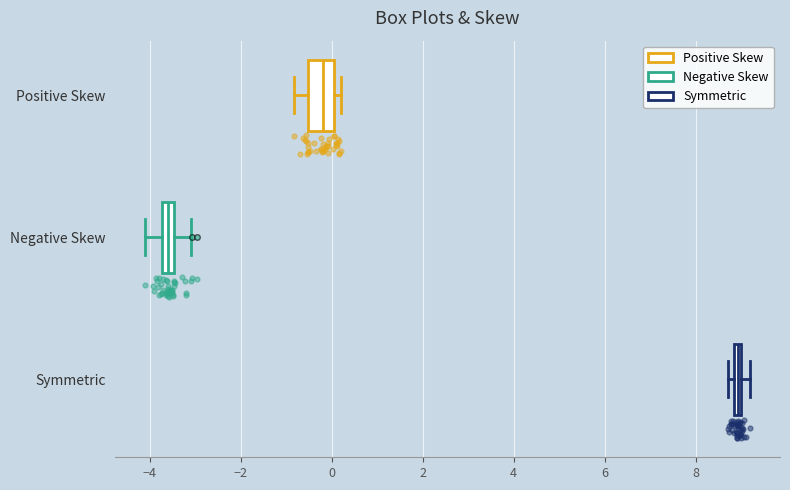

Where does the left whisker of the box for Negative Skew end on the x-axis? The values are not printed on the chart, so give them approximately, as read against the axis.

-4.0